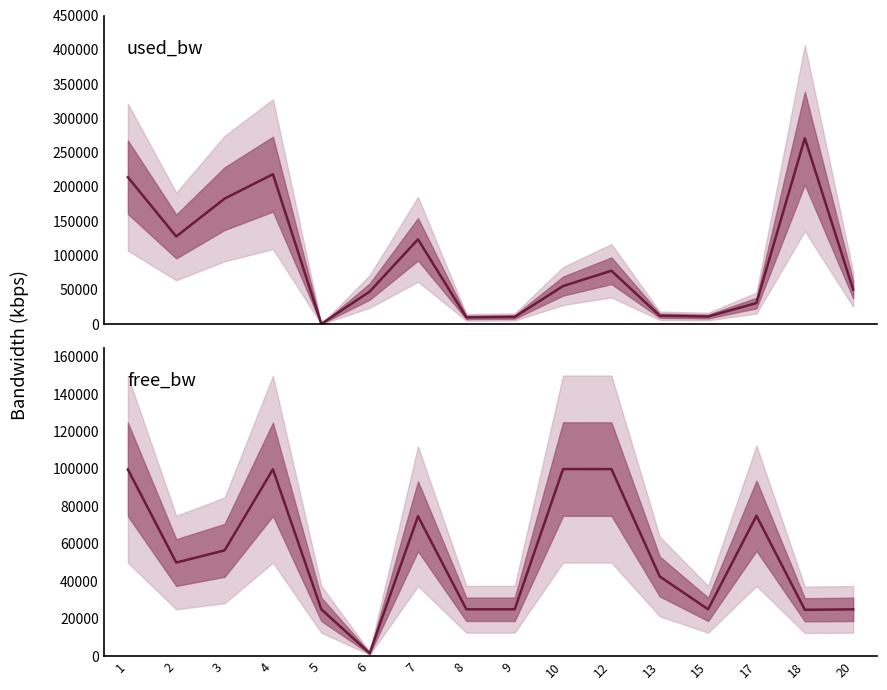

The value of free_bw at 5 is 44882.2. True or false?

False